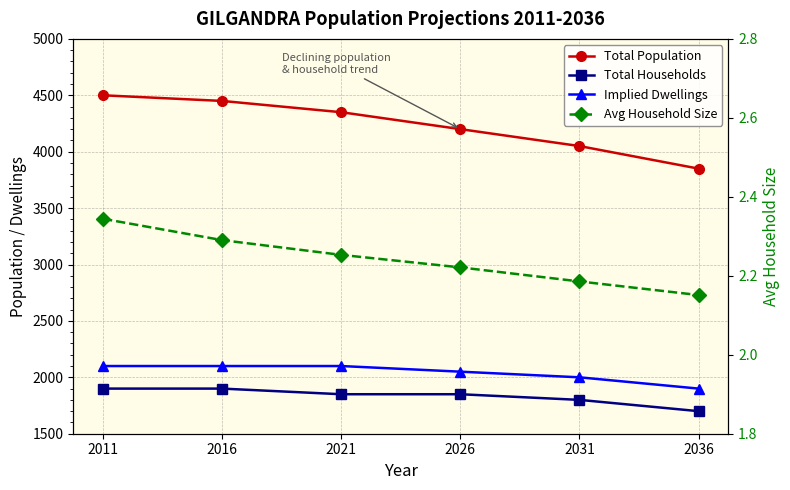

The value of Avg Household Size at 2026 is 3.3. True or false?

False